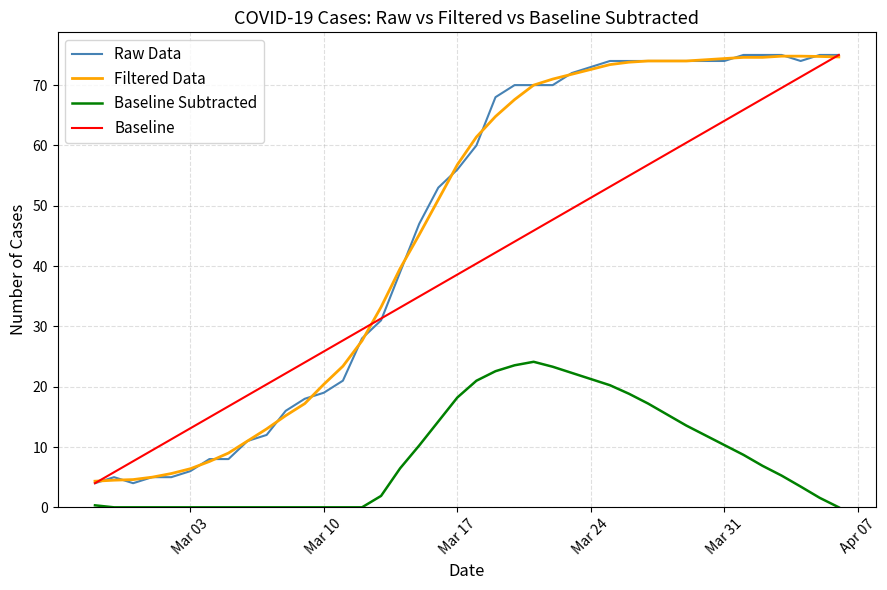

What is the minimum value for Filtered Data?

4.3